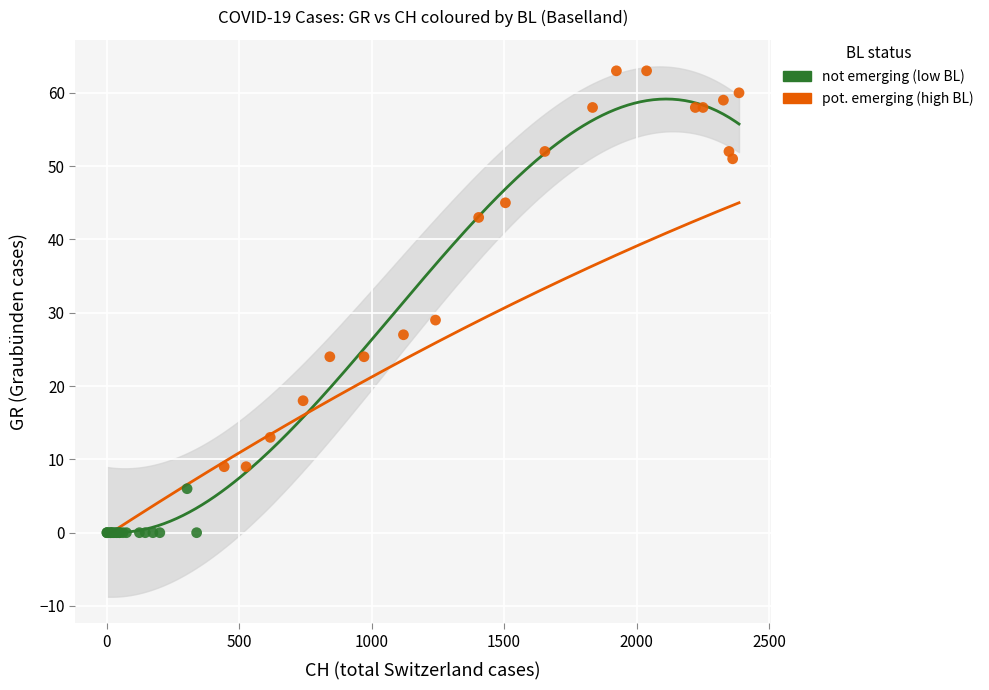

What are all the series names shown in the legend?

not emerging (low BL), pot. emerging (high BL)